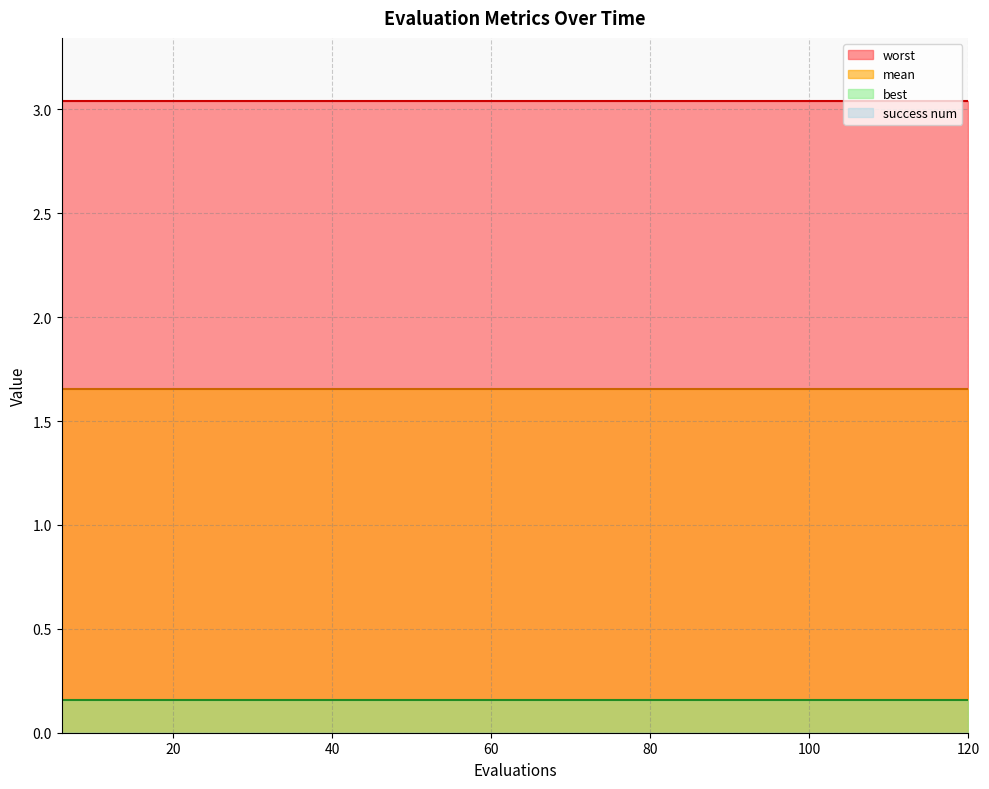

At which category is the sum across all series the highest?

6